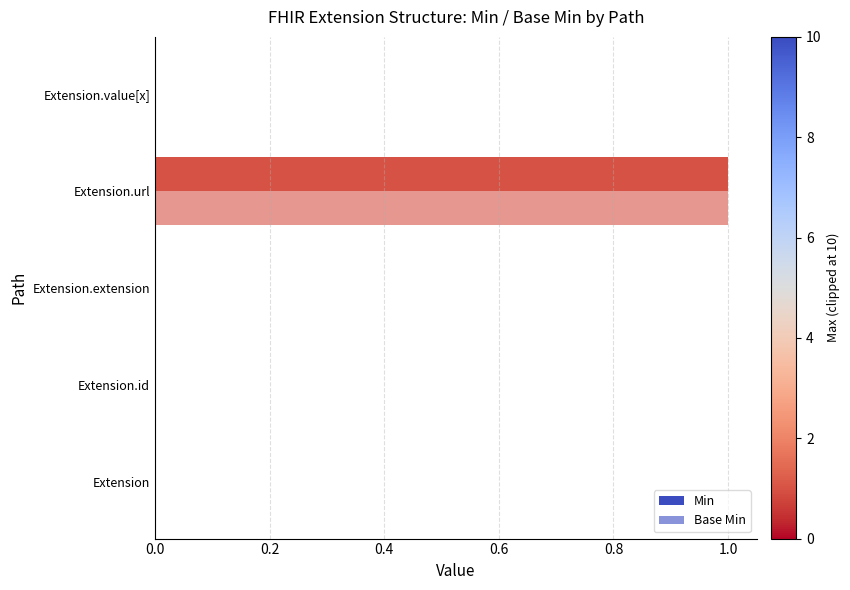

How many bars are there in each group?

2